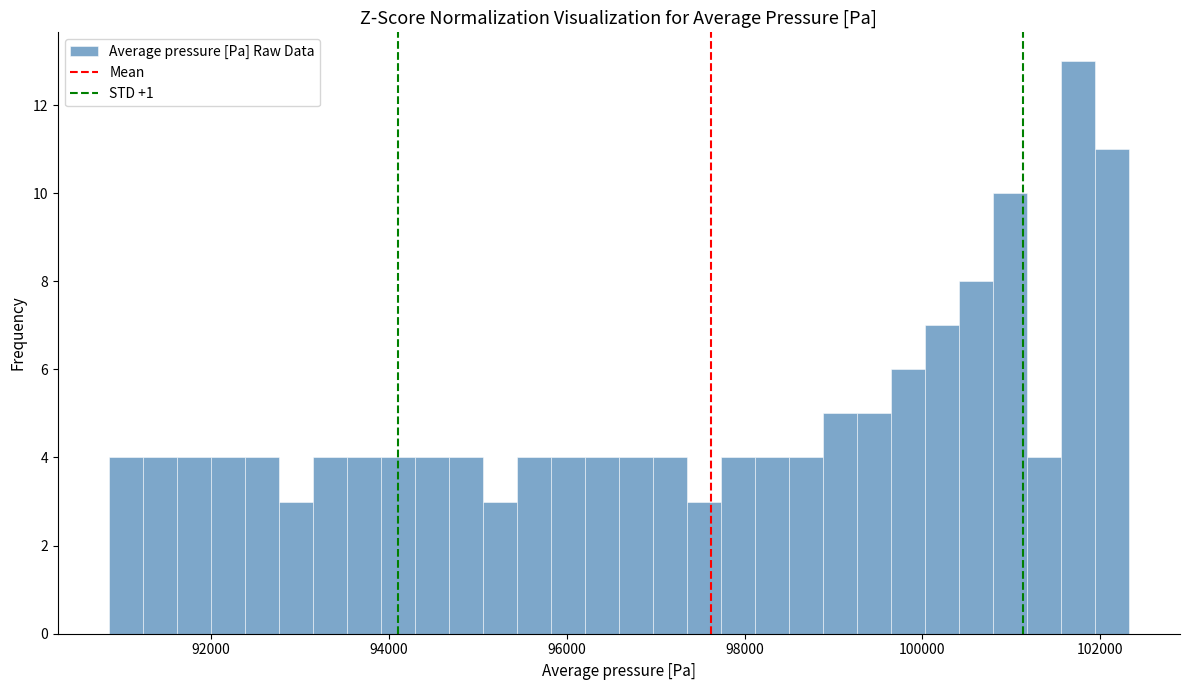

Read against the x-axis, roughly where is the centre of the tallest bar?

101800